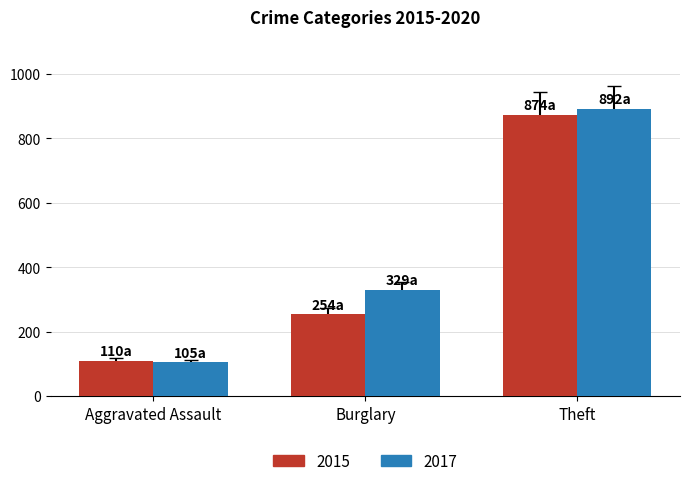

What is the total value across all series at Burglary?

583